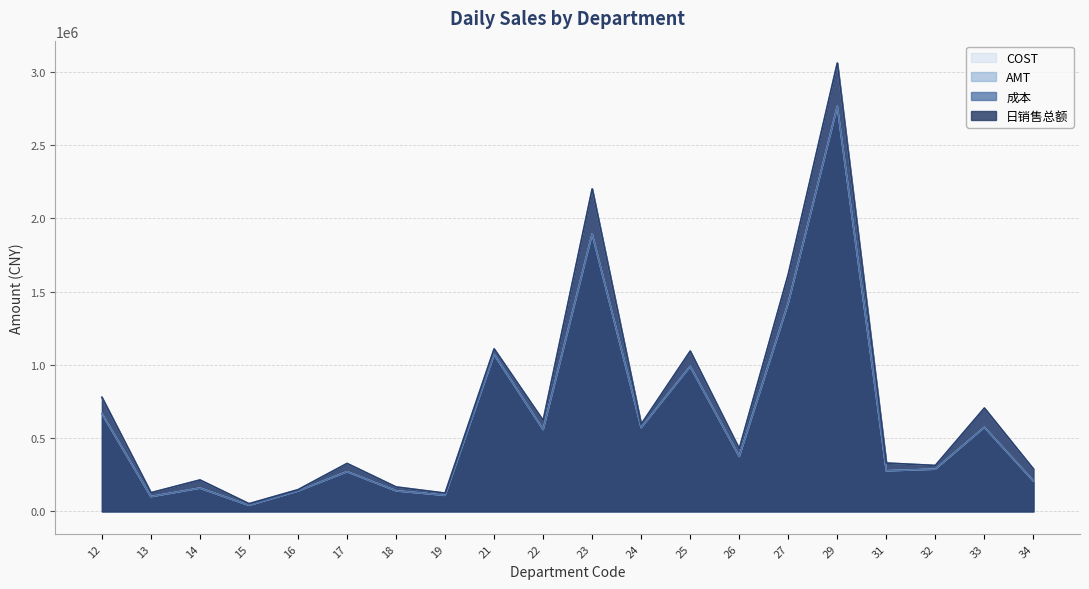

Which series has the largest range (max minus min)?

AMT